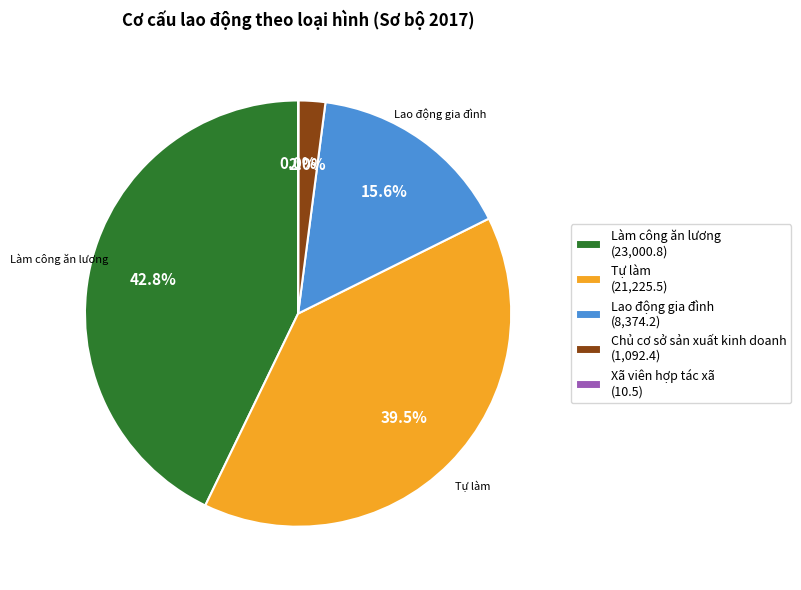

Approximately how many times larger is the value at Lao động gia đình (8,374.2) compared to Làm công ăn lương (23,000.8)?

0.4